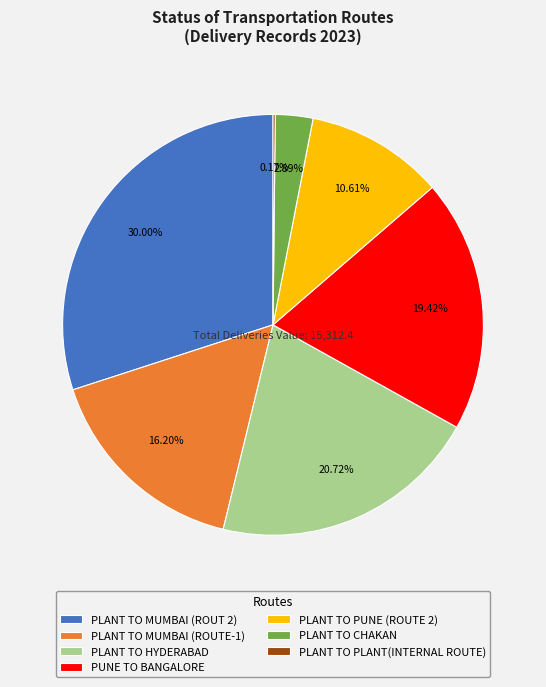

What is the largest slice in the pie chart?

PLANT TO MUMBAI (ROUT 2)